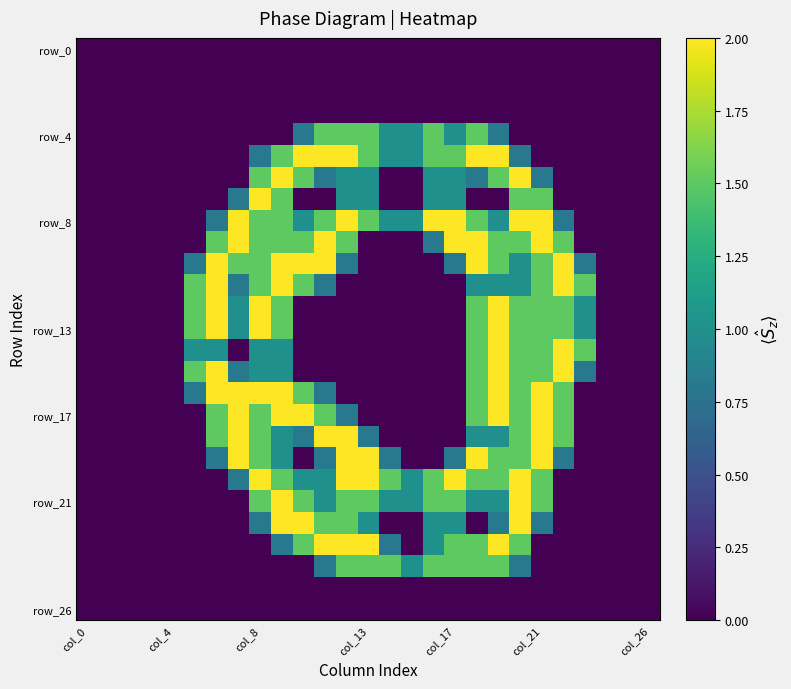

Which series has the largest total across all categories?

row_8